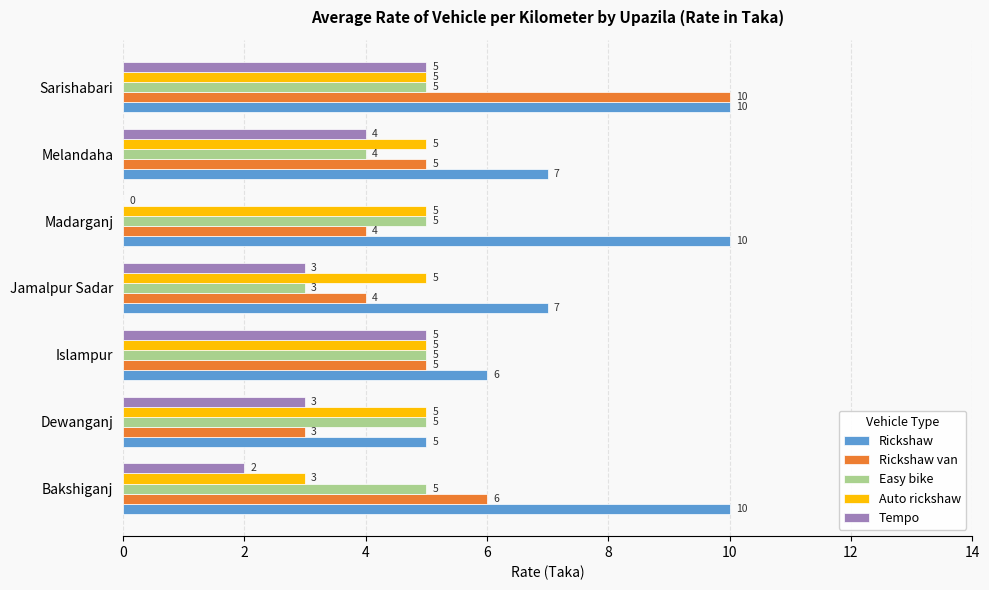

Is it true that Rickshaw equals 10 at Madarganj?

True